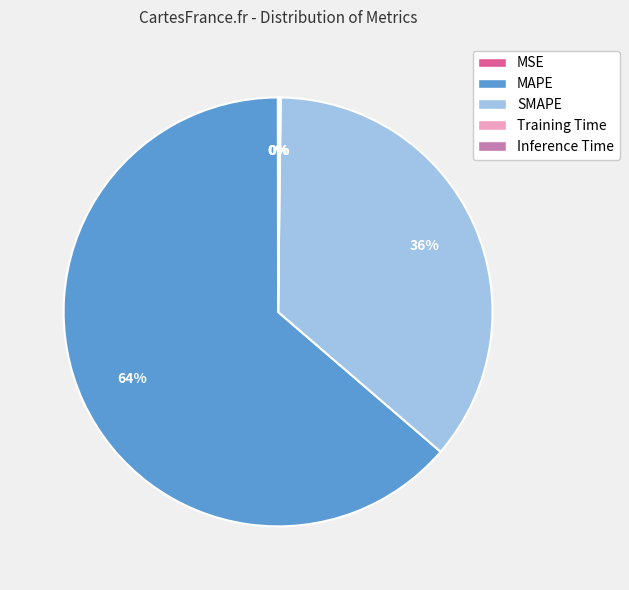

To the nearest percent, what is the average slice percentage?

20%